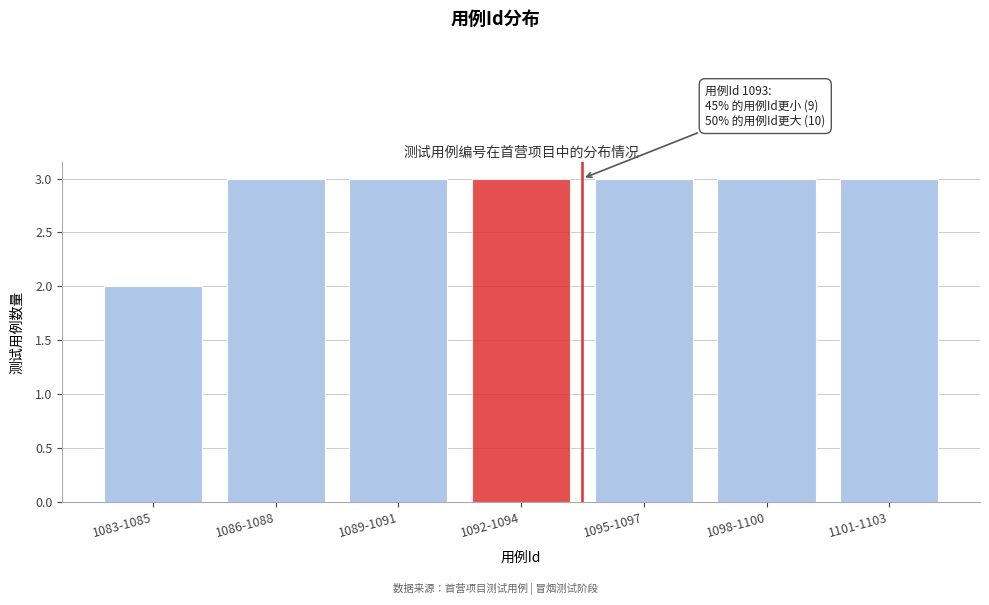

Reading left to right, what are all the values shown in this chart?

1083-1085=2	1086-1088=3	1089-1091=3	1092-1094=3	1095-1097=3	1098-1100=3	1101-1103=3